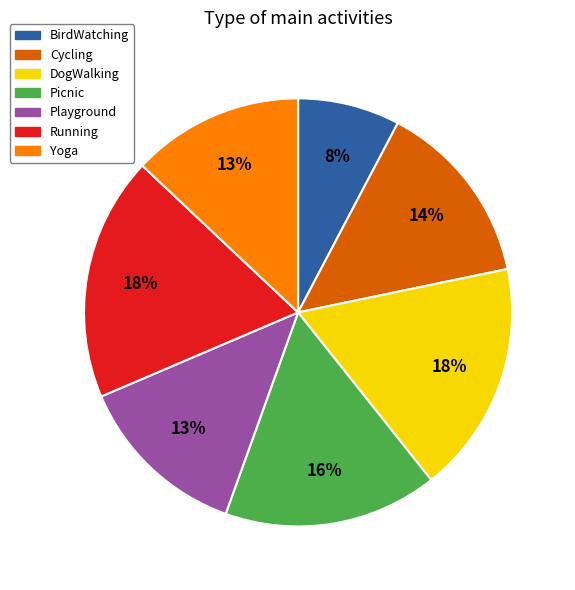

To the nearest percent, what is the combined percentage of Yoga and Cycling?

27%